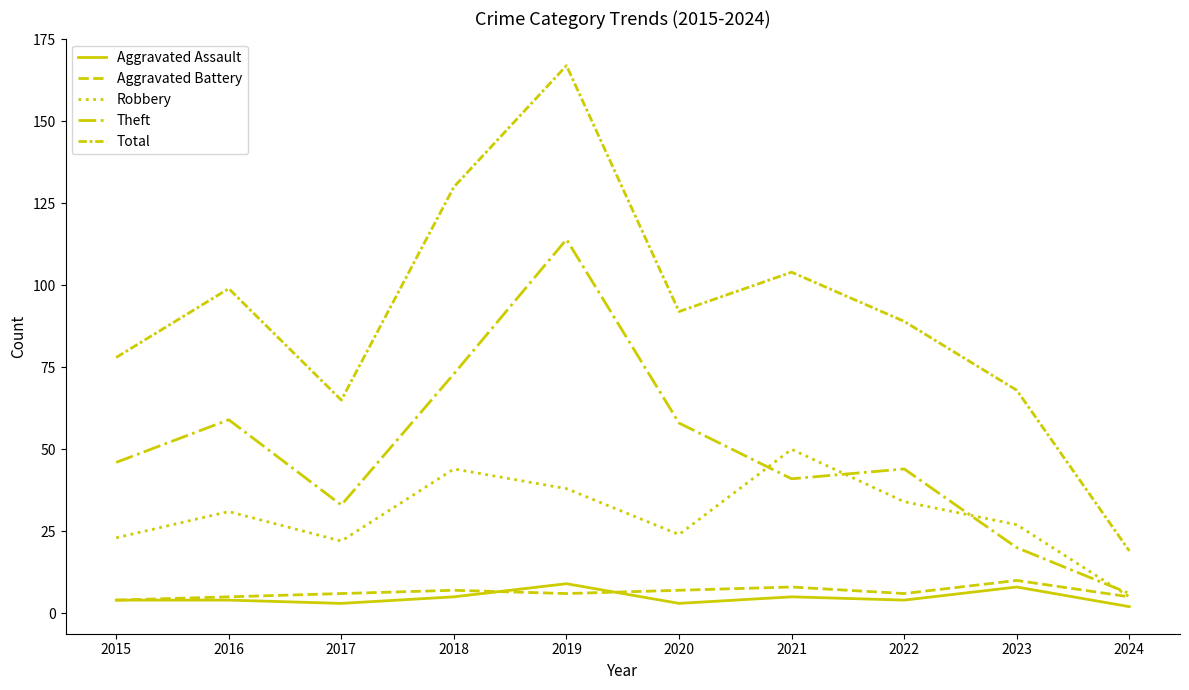

What is the average value of the Aggravated Battery series?

6